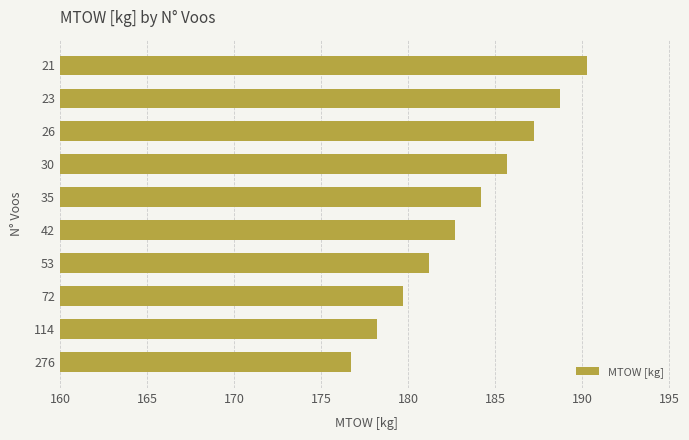

List the labels in order of value, smallest first.

276, 114, 72, 53, 42, 35, 30, 26, 23, 21